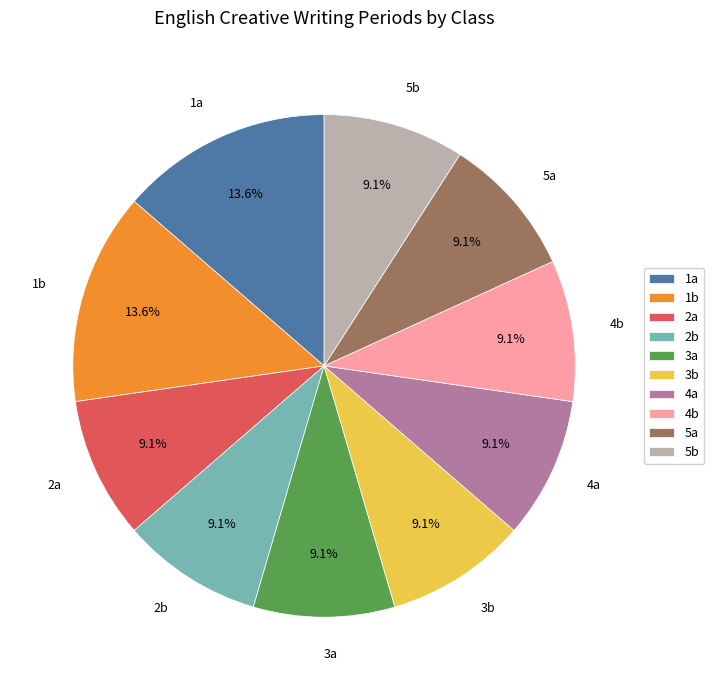

Combined, do 4a and 1b account for over 50%?

No